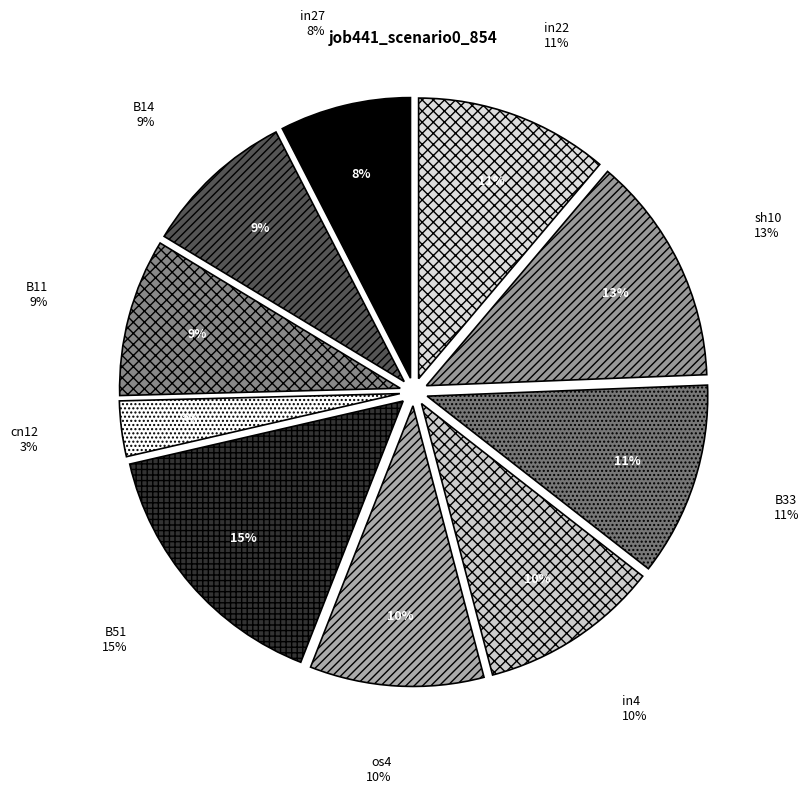

To the nearest percent, what percentage of the pie is B33?

11%